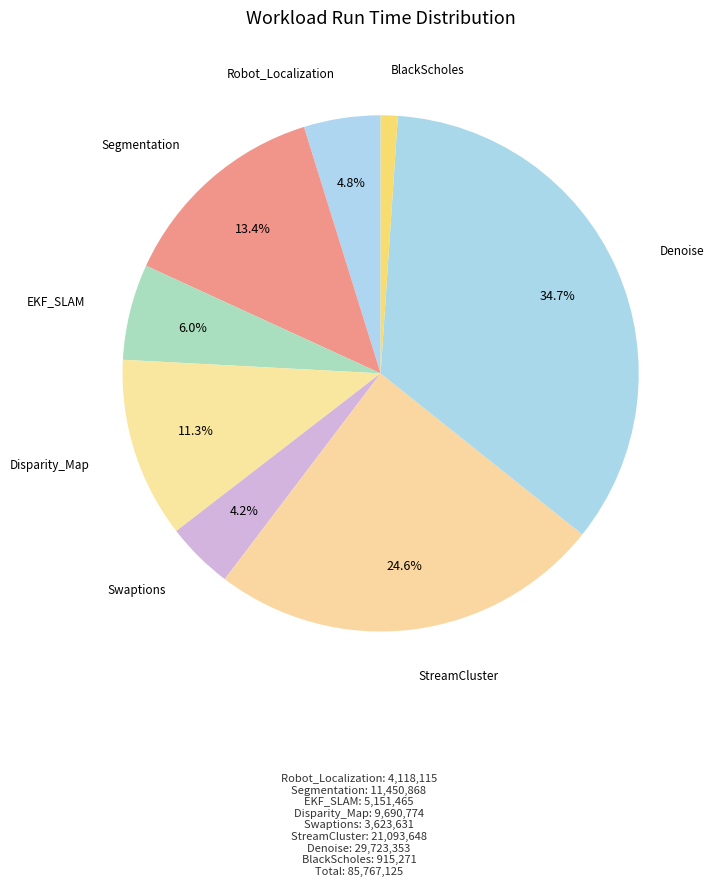

To the nearest percent, what is the difference between the largest and smallest slice percentages?

34%